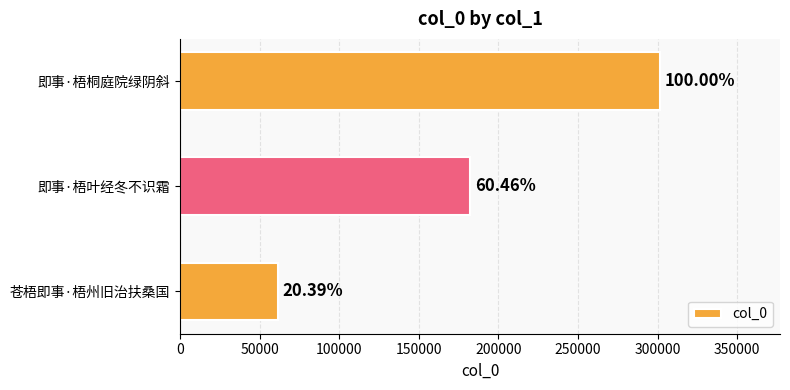

What is the minimum value shown in the chart?

61478